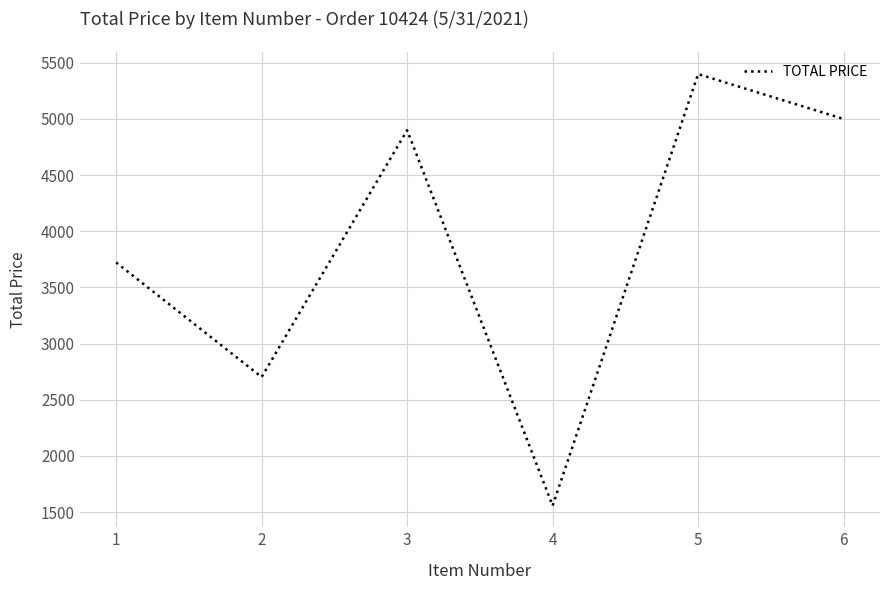

What is the sum of all values?

23281.0